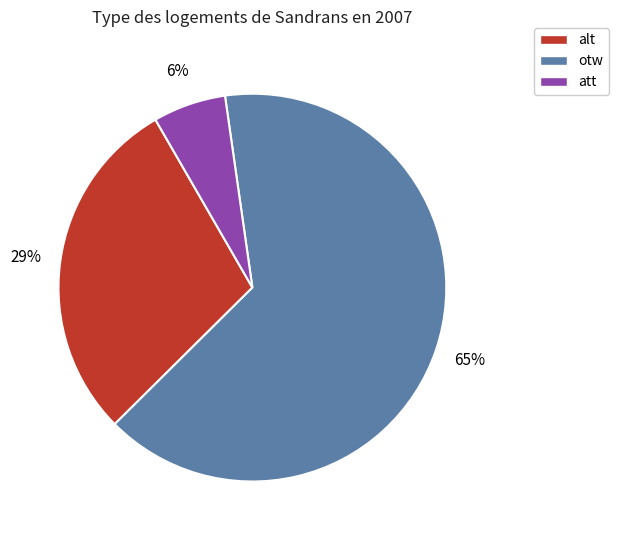

Is it true that alt is 43% of the pie?

False